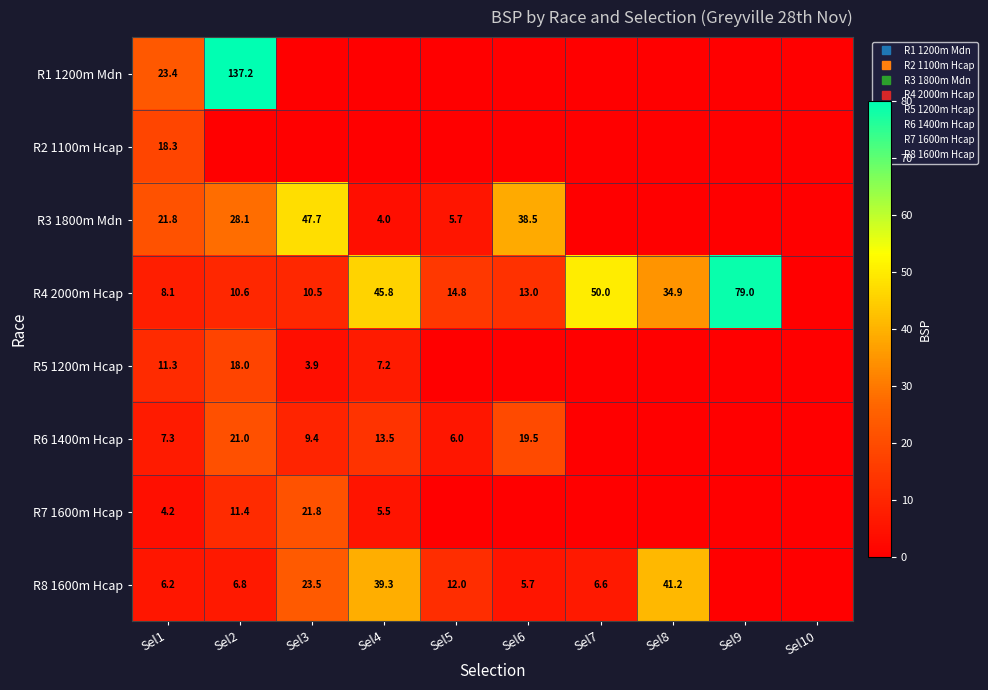

Which has a higher value, Sel1 or Sel2?

Sel2